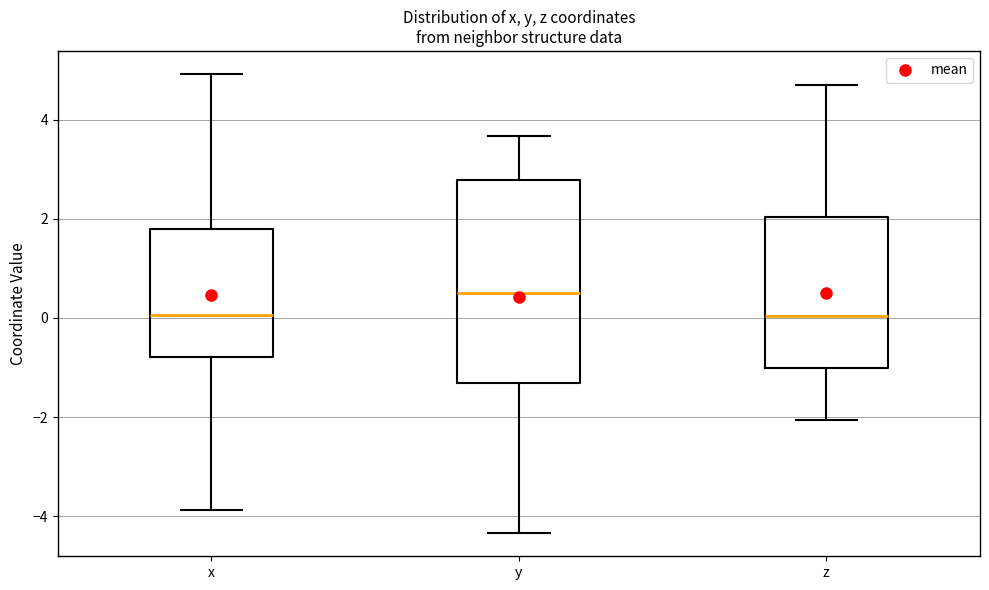

Where is the lower edge of the box for y on the y-axis? The values are not printed on the chart, so give them approximately, as read against the axis.

-1.4